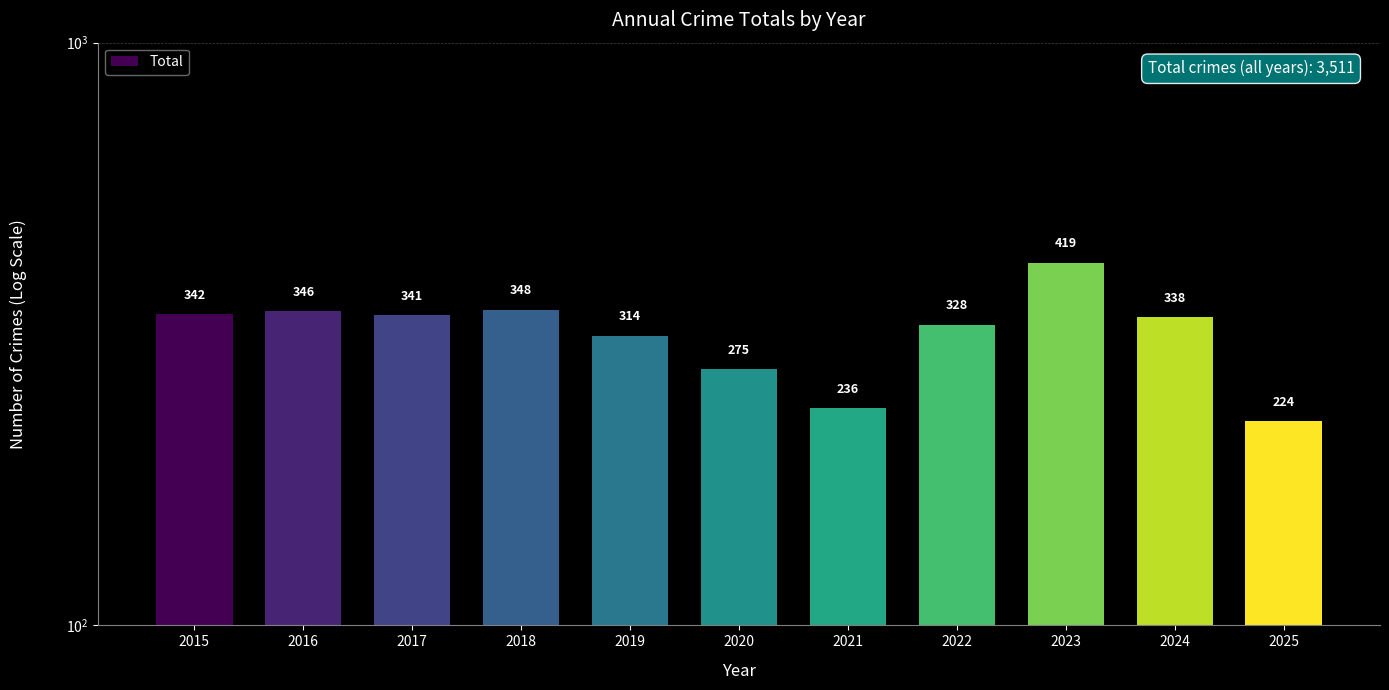

Rank the categories by value from lowest to highest.

2025, 2021, 2020, 2019, 2022, 2024, 2017, 2015, 2016, 2018, 2023